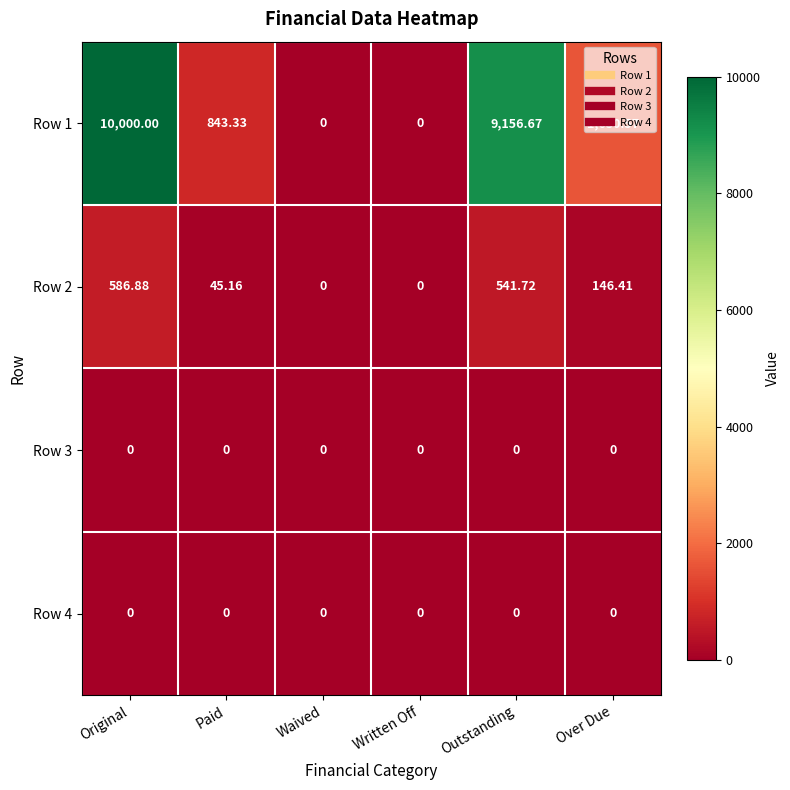

At which label does Row 1 first exceed 1630?

Original